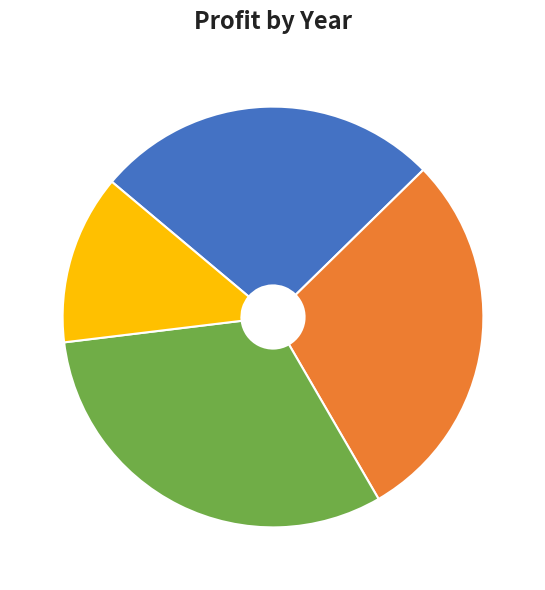

Is the sum of 2016 and 2015 greater than half?

No